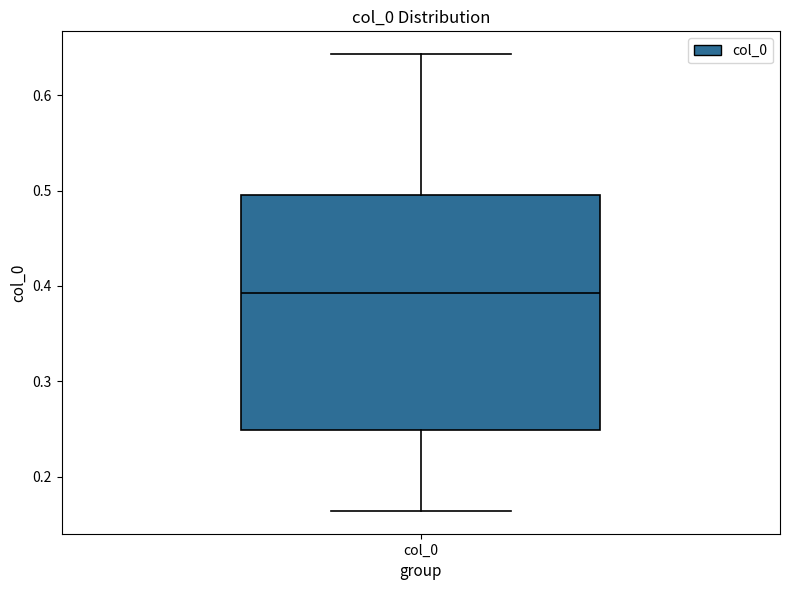

Transcribe this box plot: give where the median line is, the range the box spans, and where the two whiskers end, as read against the y-axis. The values are not printed on the chart, so give them approximately, as read against the axis.

median 0.39, box 0.25 to 0.50, whiskers 0.16 to 0.64